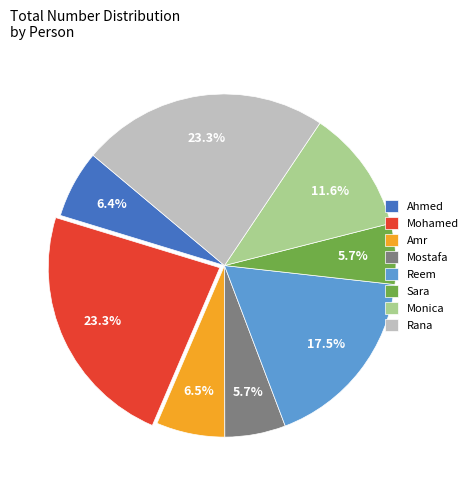

How much of the chart is everything except Ahmed?

93.6%